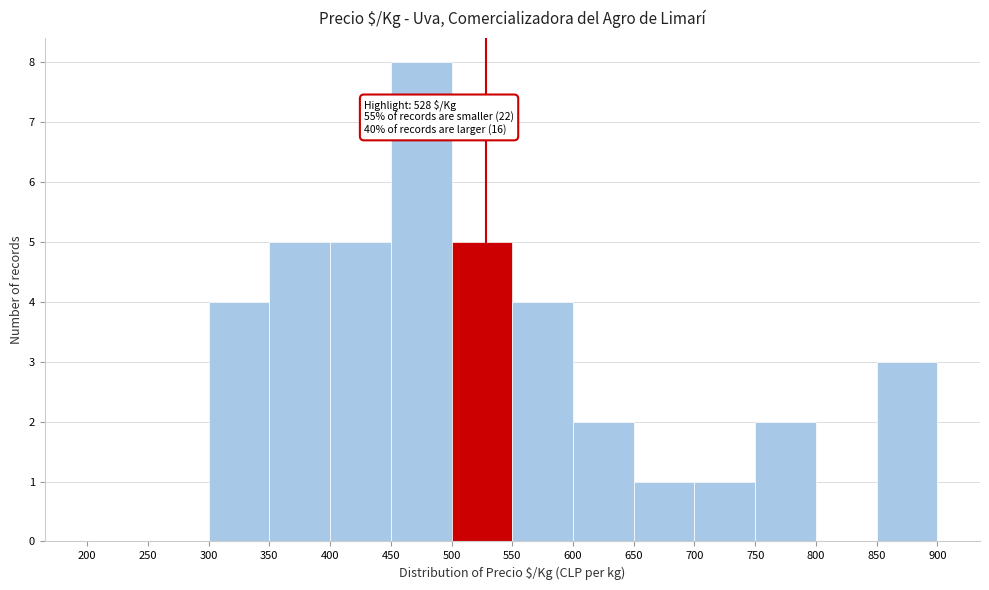

Which range on the x-axis has the tallest bar?

450 to 500